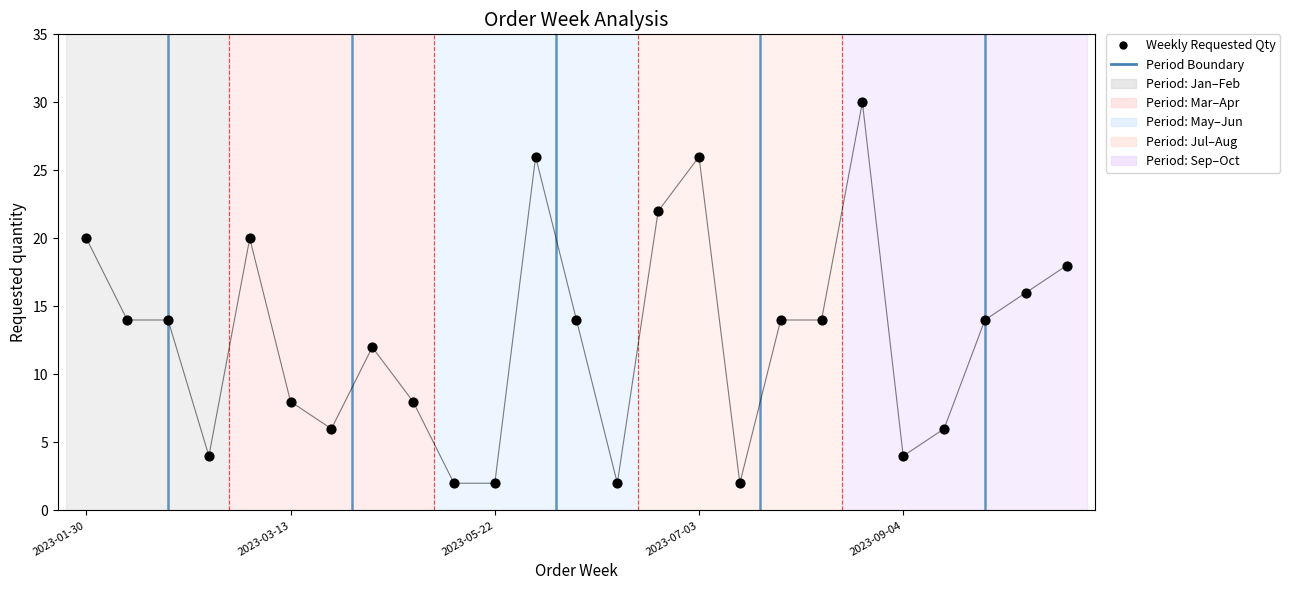

What is the range of Y values (max minus min)?

28